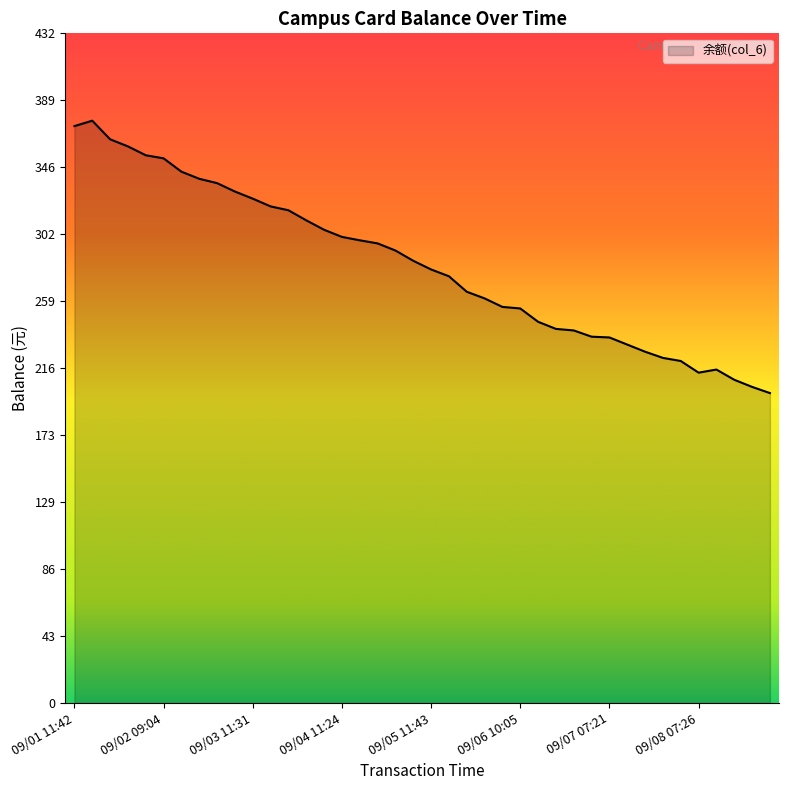

What is the minimum value shown in the chart?

200.2